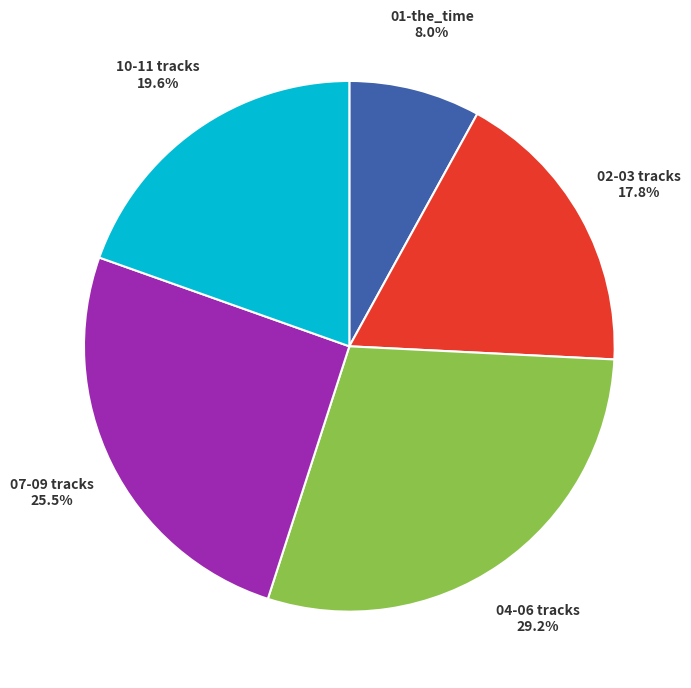

Count the number of slices in the pie.

5